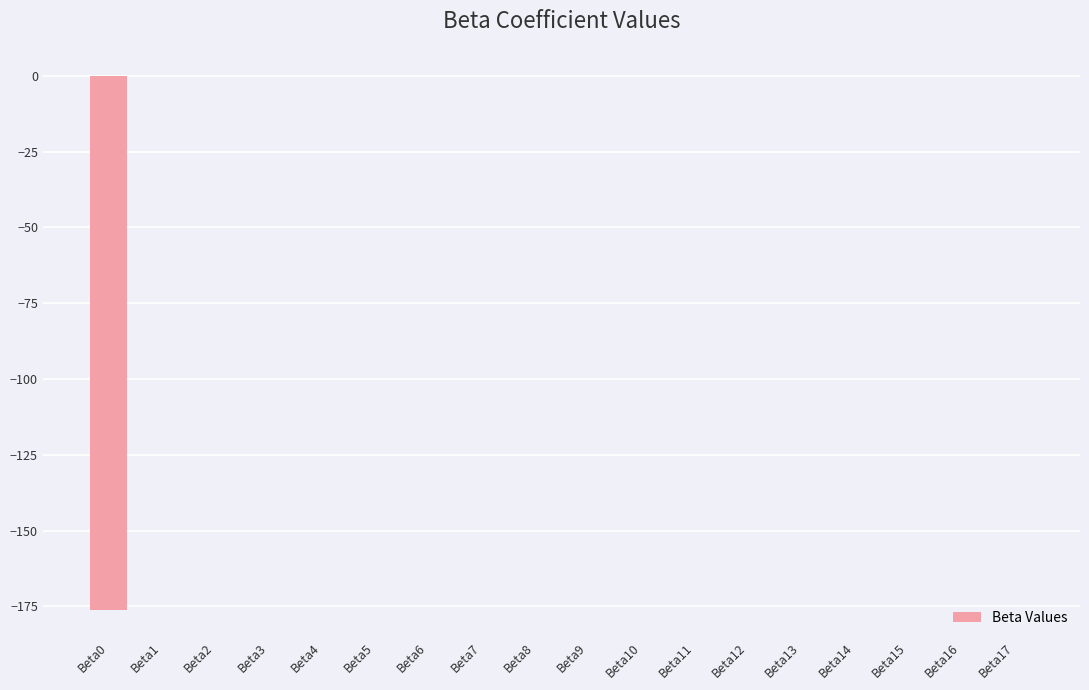

What is the sum of all values?

-176.3